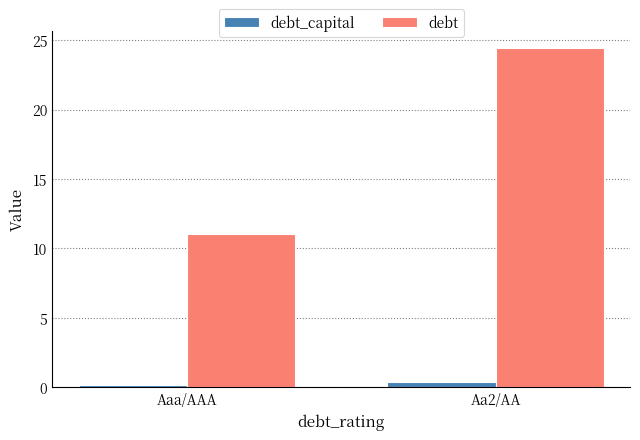

True or false: debt_capital has a value of 0.2 at Aaa/AAA.

True